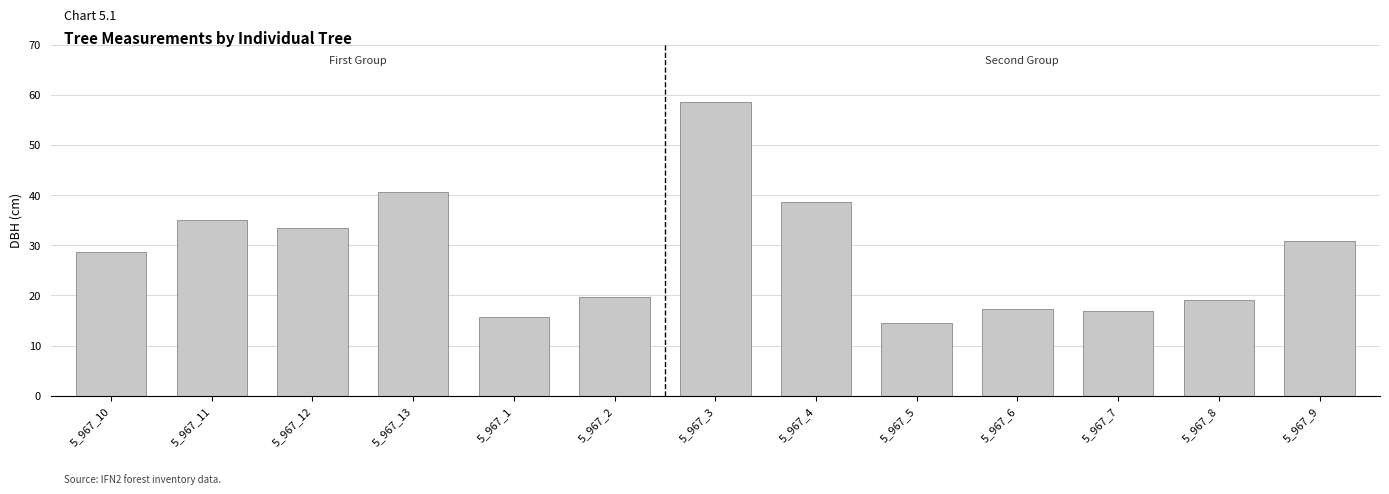

Approximately how many times larger is the value at 5_967_12 compared to 5_967_3?

0.6